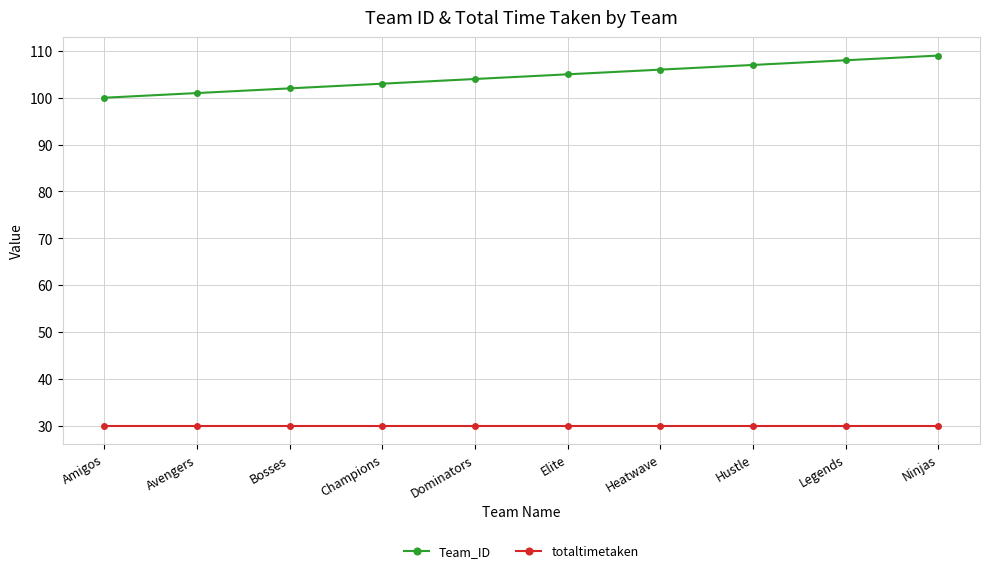

True or false: totaltimetaken and Team_ID intersect in this chart.

False